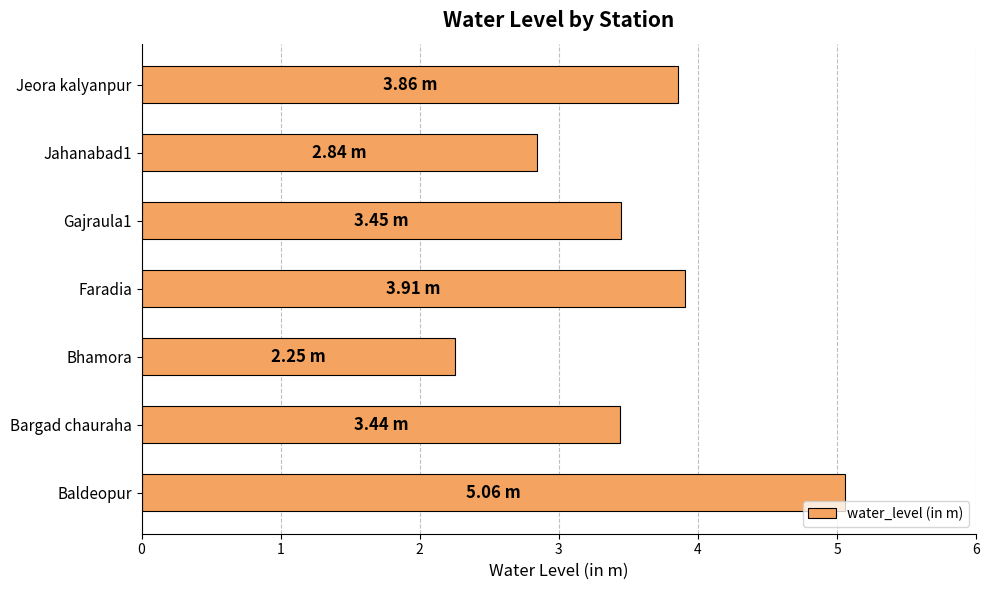

Which label corresponds to the smallest value in the chart?

Bhamora